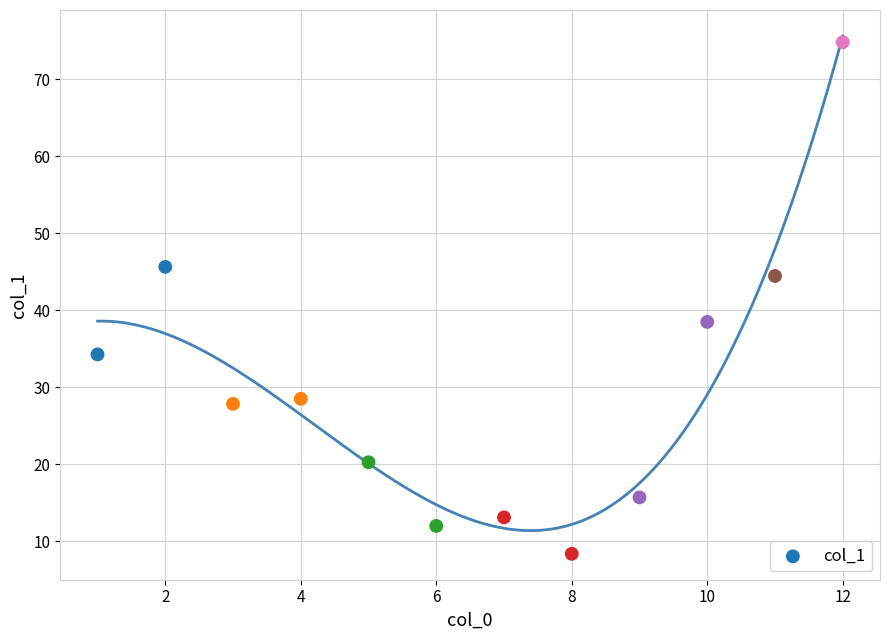

What Y value in the scatter plot is closest to 41?

38.5